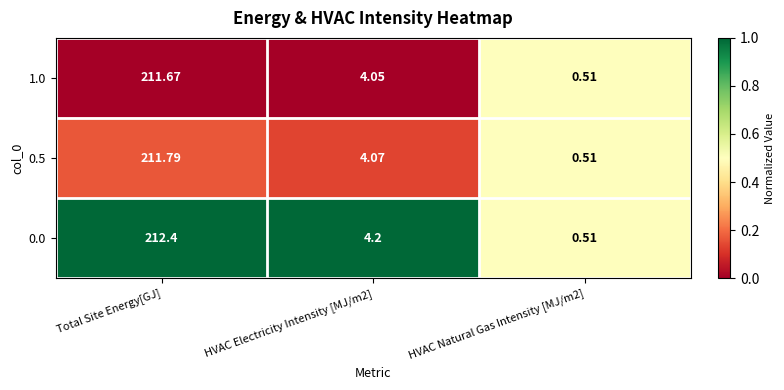

At how many categories does at least one series exceed 0?

3